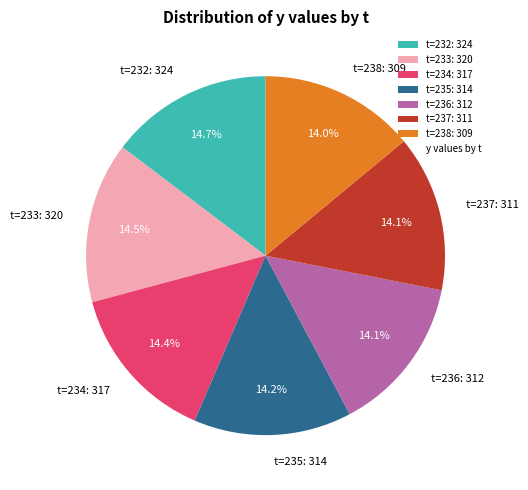

How much of the chart is everything except t=235: 314?

85.8%